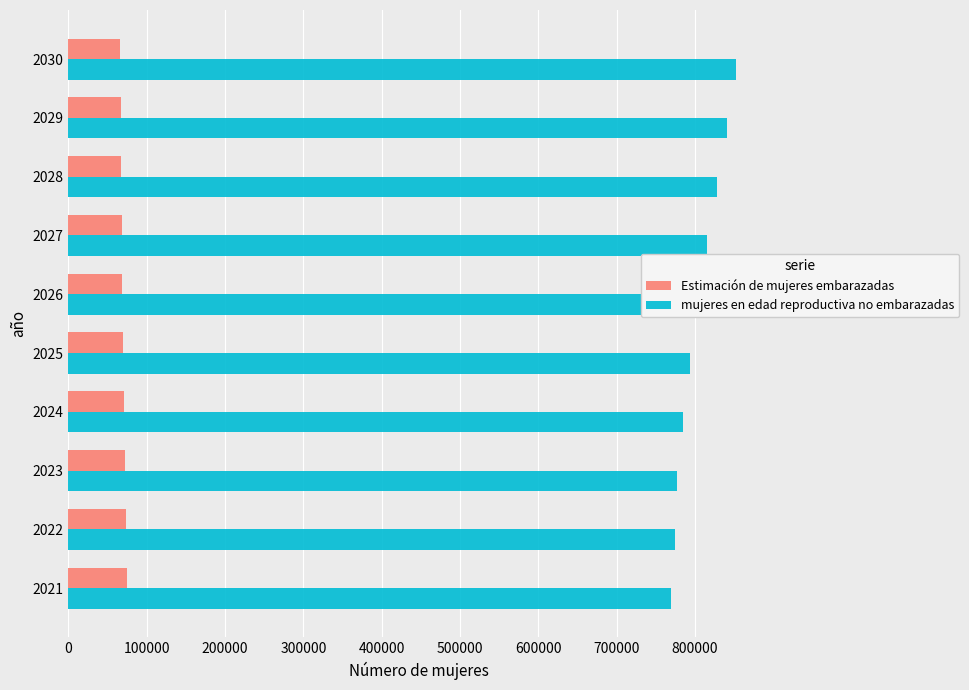

How many distinct data groups are displayed?

2